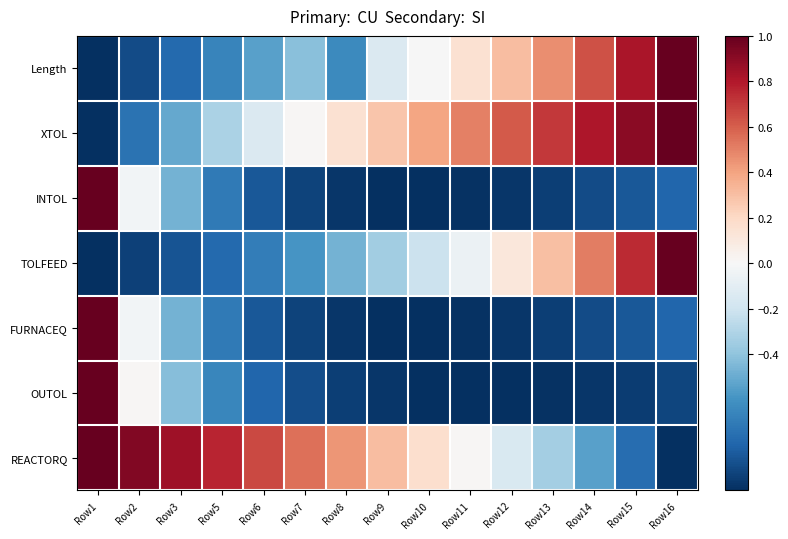

Rank the series at Row13 from highest to lowest value.

XTOL, Length, TOLFEED, REACTORQ, INTOL, FURNACEQ, OUTOL